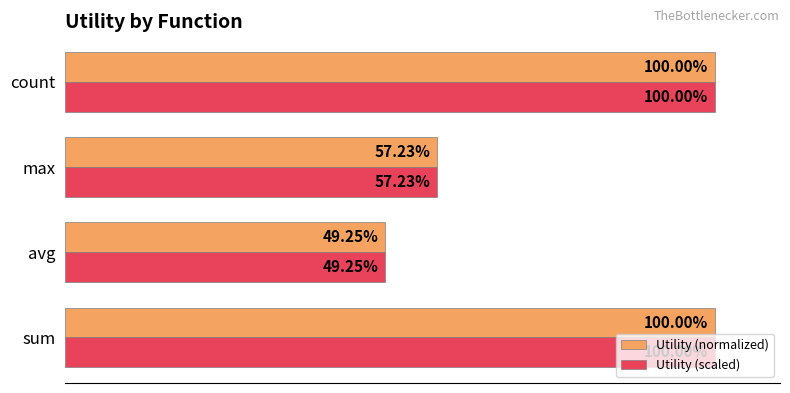

At which label is Utility (scaled) closest to 74?

max